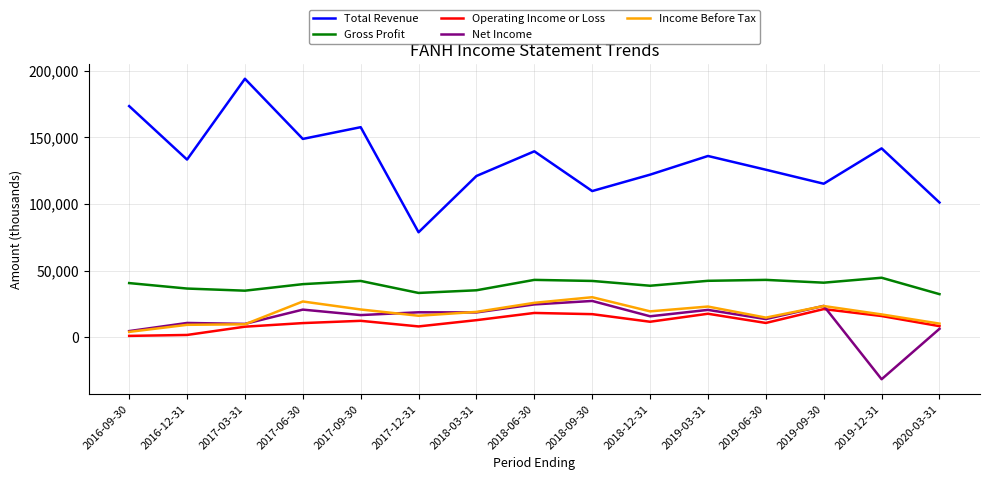

At how many categories does at least one series exceed 91098?

14